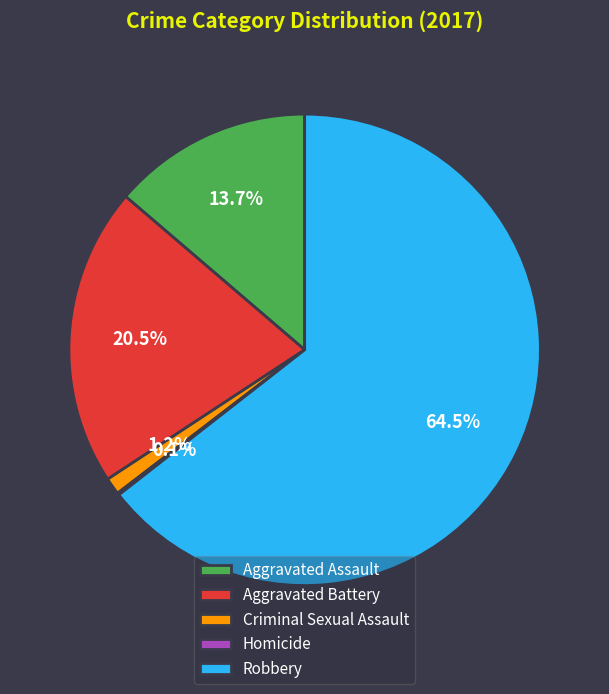

Which has a higher value, Robbery or Aggravated Battery?

Robbery